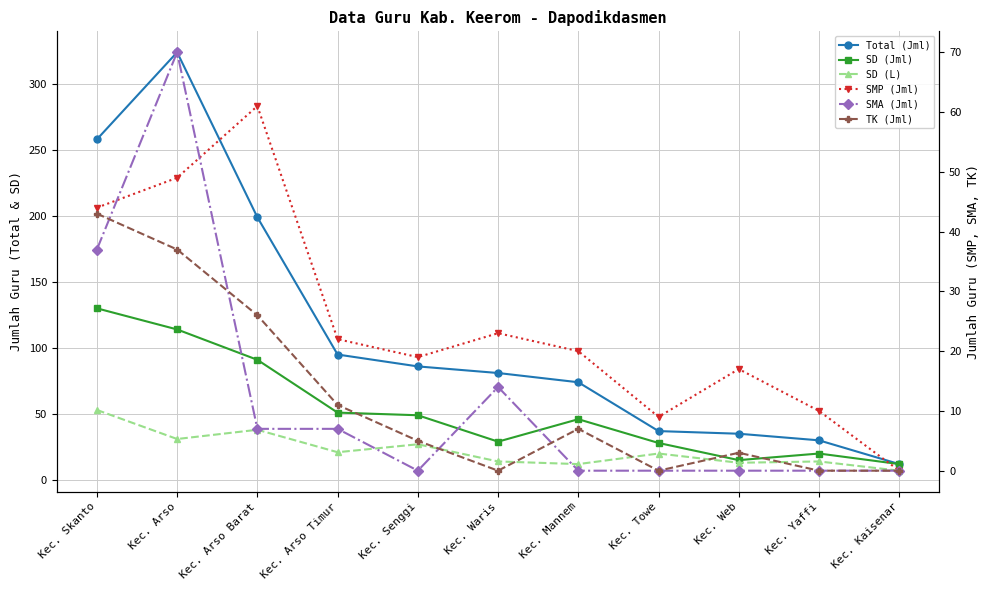

How many values in the SMP (Jml) series are below 20?

5